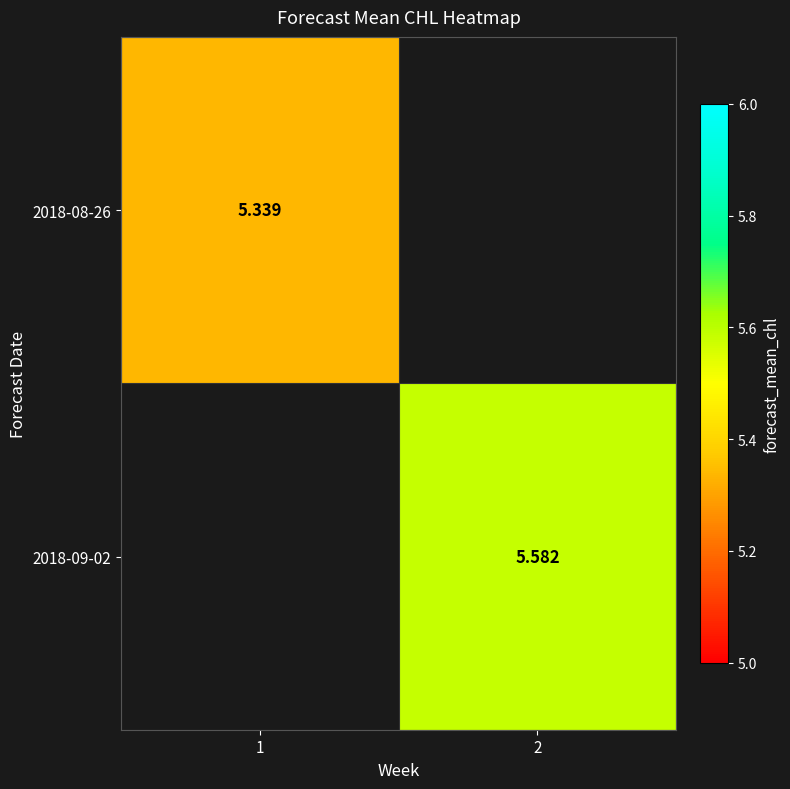

Rank the categories by 2018-09-02 value from highest to lowest.

1, 2